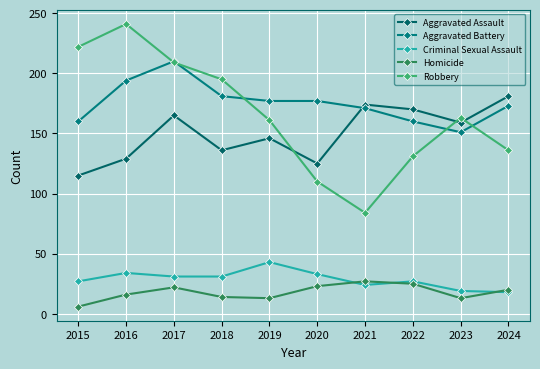

Reading right to left, list all the values displayed in this chart.

Aggravated Assault: 2024=181	2023=159	2022=170	2021=174	2020=125	2019=146	2018=136	2017=165	2016=129	2015=115
Aggravated Battery: 2024=173	2023=151	2022=160	2021=171	2020=177	2019=177	2018=181	2017=210	2016=194	2015=160
Criminal Sexual Assault: 2024=18	2023=19	2022=27	2021=24	2020=33	2019=43	2018=31	2017=31	2016=34	2015=27
Homicide: 2024=20	2023=13	2022=25	2021=27	2020=23	2019=13	2018=14	2017=22	2016=16	2015=6
Robbery: 2024=136	2023=163	2022=131	2021=84	2020=110	2019=161	2018=195	2017=209	2016=241	2015=222